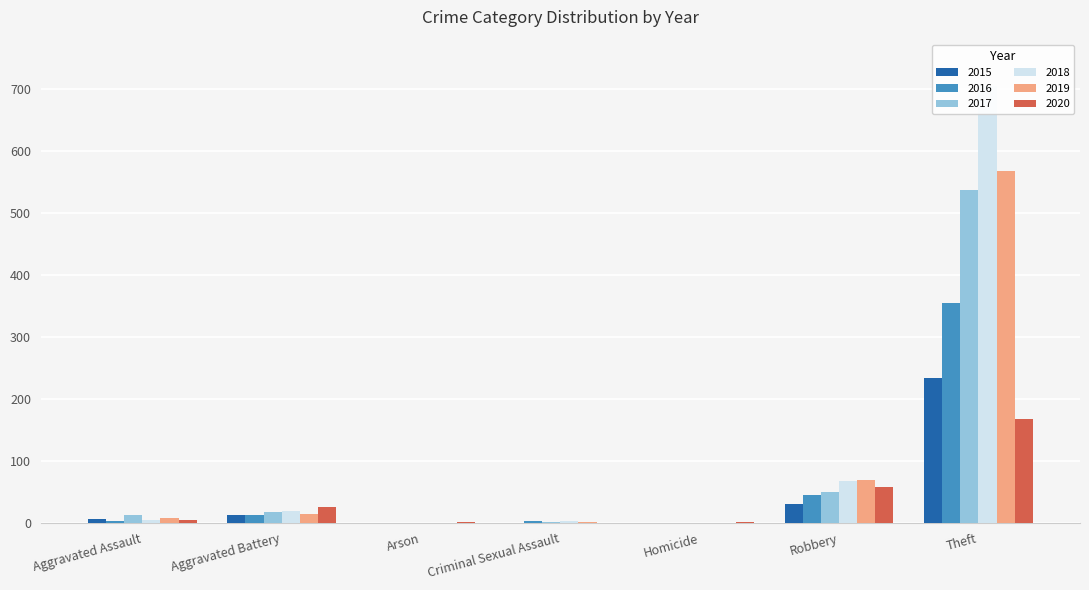

Rank the series at Criminal Sexual Assault from lowest to highest value.

2015, 2020, 2017, 2019, 2016, 2018